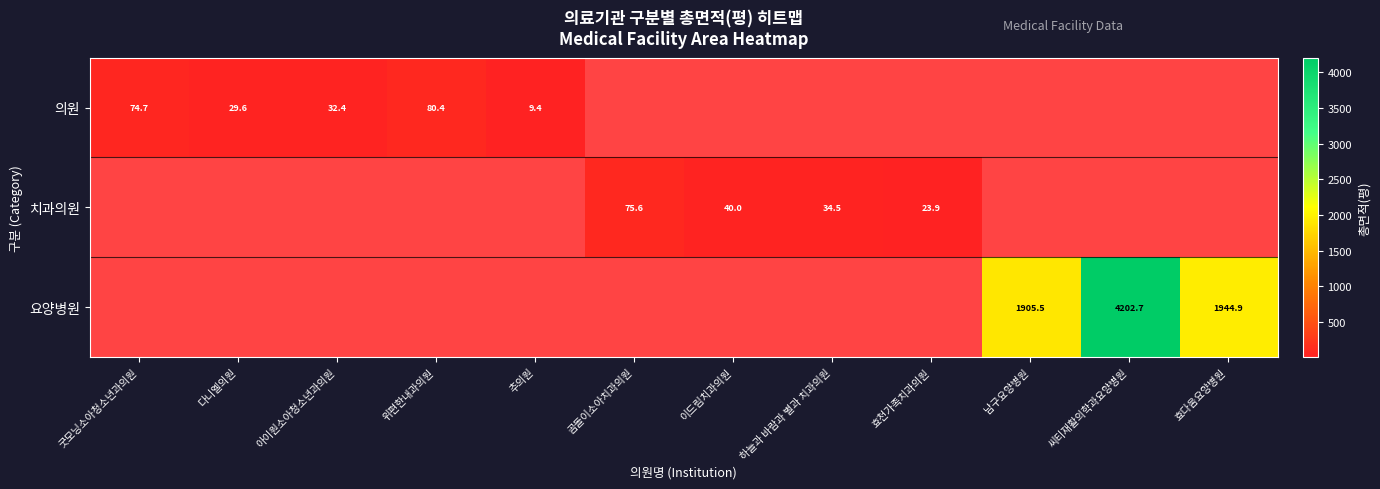

The 의원 series shows 20.6 at 아이원소아청소년과의원. True or false?

False